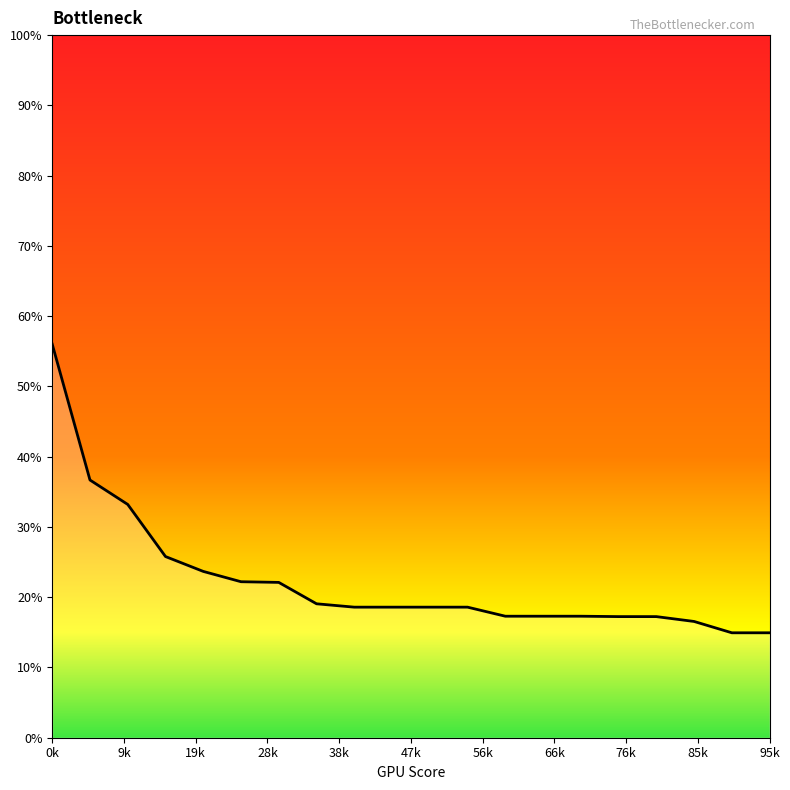

What is the difference between the maximum and minimum values?

41.1